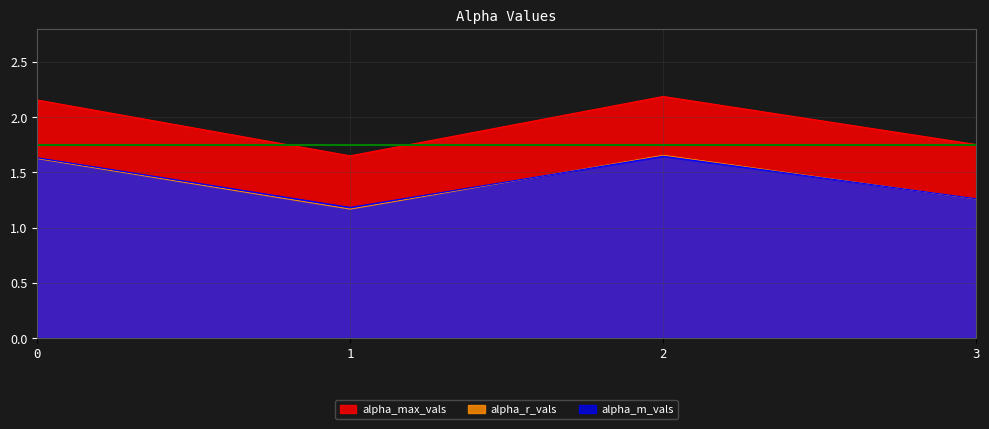

How many lines are shown in the chart?

3